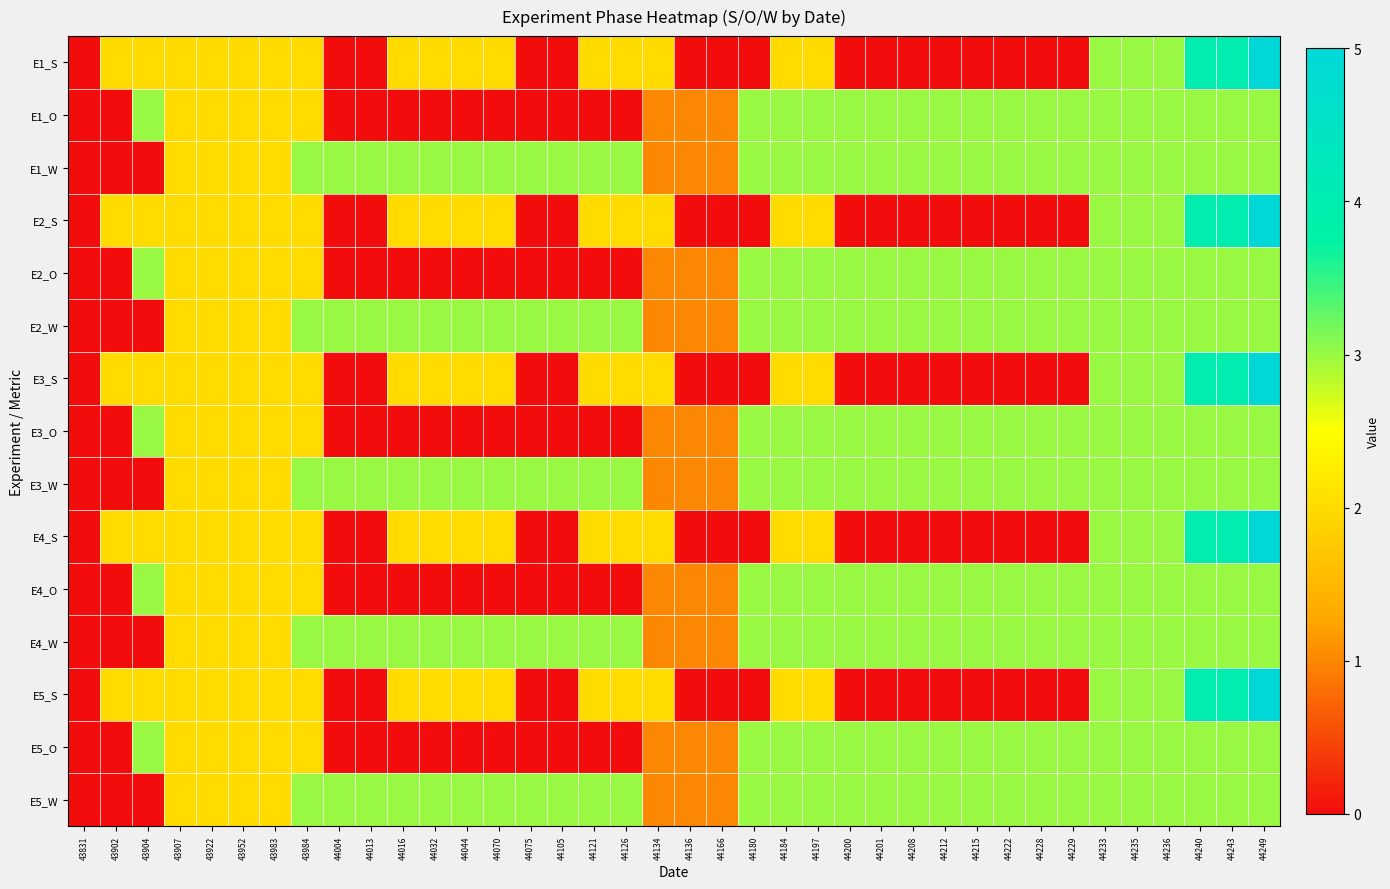

Rank the series at 44229 from highest to lowest value.

E1_O, E1_W, E2_O, E2_W, E3_O, E3_W, E4_O, E4_W, E5_O, E5_W, E1_S, E2_S, E3_S, E4_S, E5_S